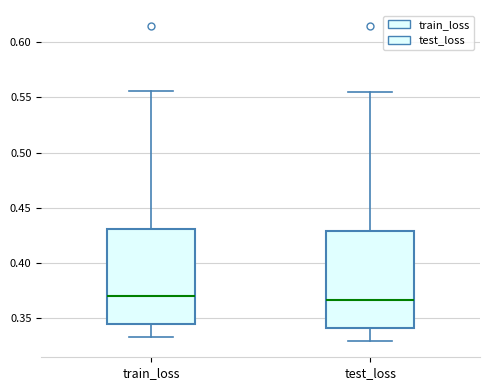

Reading left to right, transcribe this box plot: for each box, give where its median line is, the range the box spans, and where its two whiskers end, as read against the y-axis. The values are not printed on the chart, so give them approximately, as read against the axis.

train_loss: median 0.370, box 0.345 to 0.430, whiskers 0.335 to 0.555
test_loss: median 0.365, box 0.340 to 0.430, whiskers 0.330 to 0.555